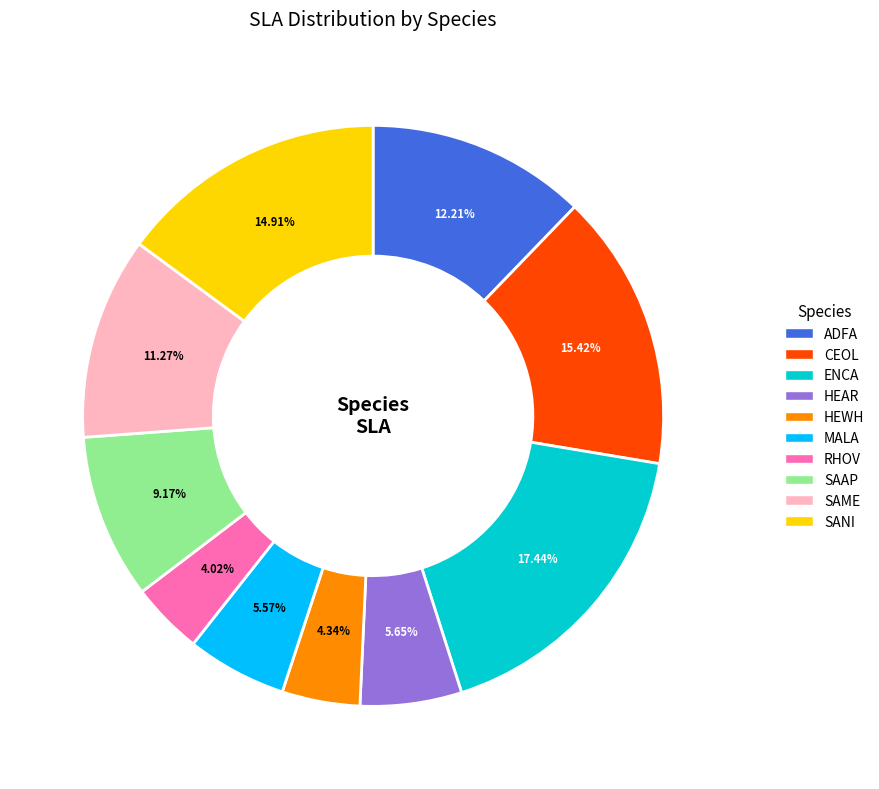

True or false: RHOV accounts for 4% of the total.

True